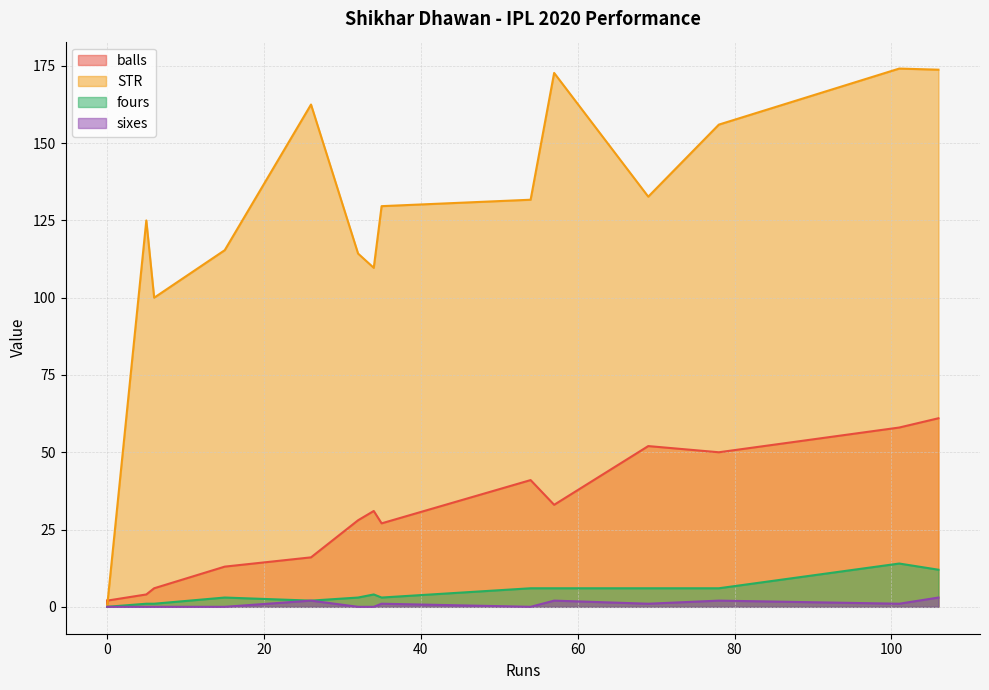

True or false: balls and fours cross at least once.

False